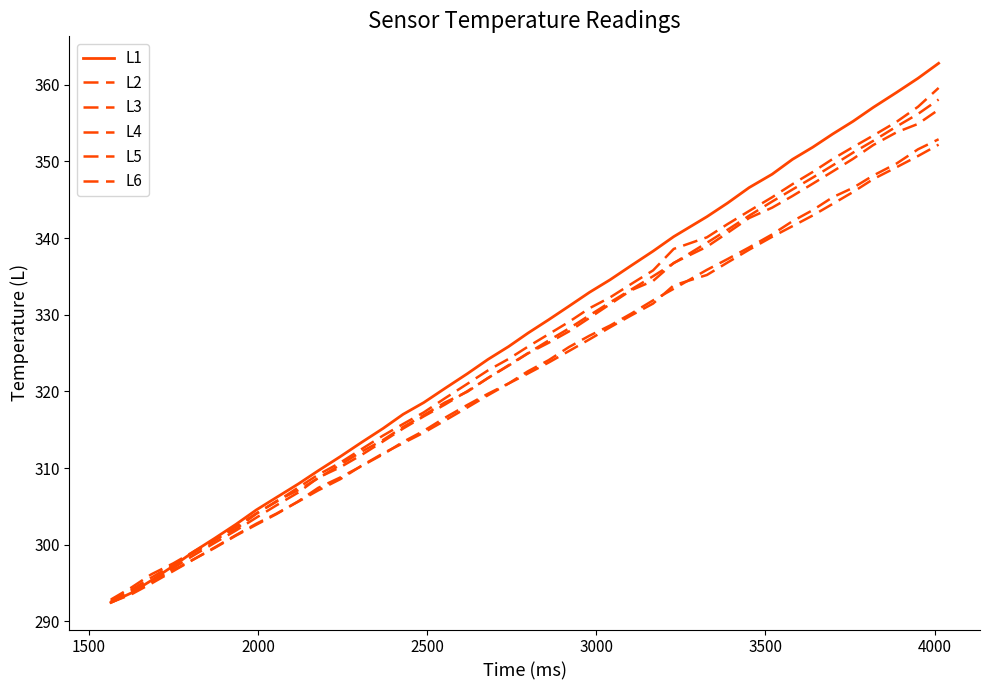

How many lines are shown in the chart?

6